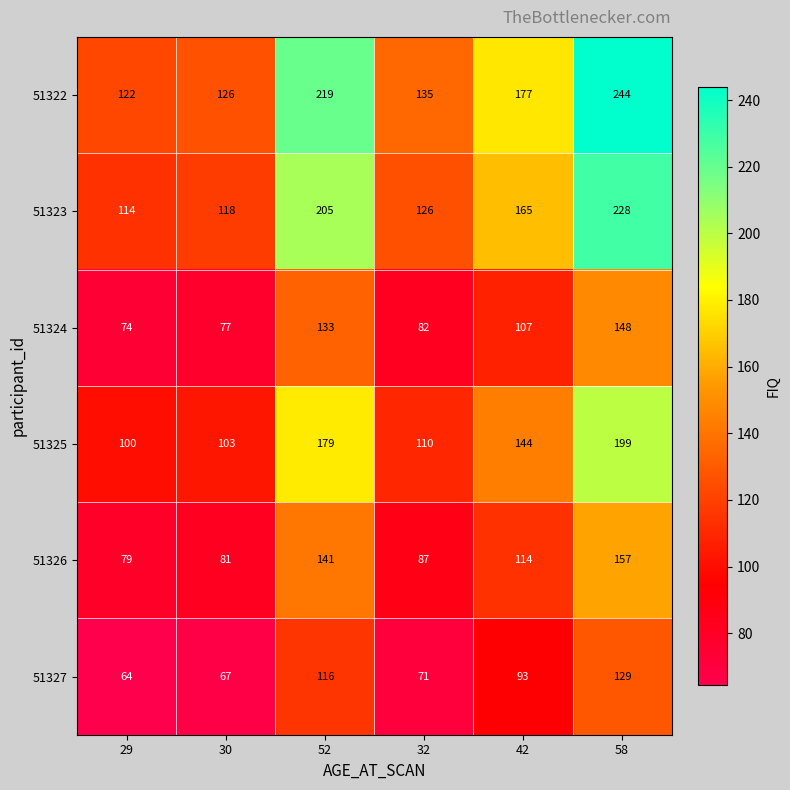

What is the approximate value of 51325 at 42?

144